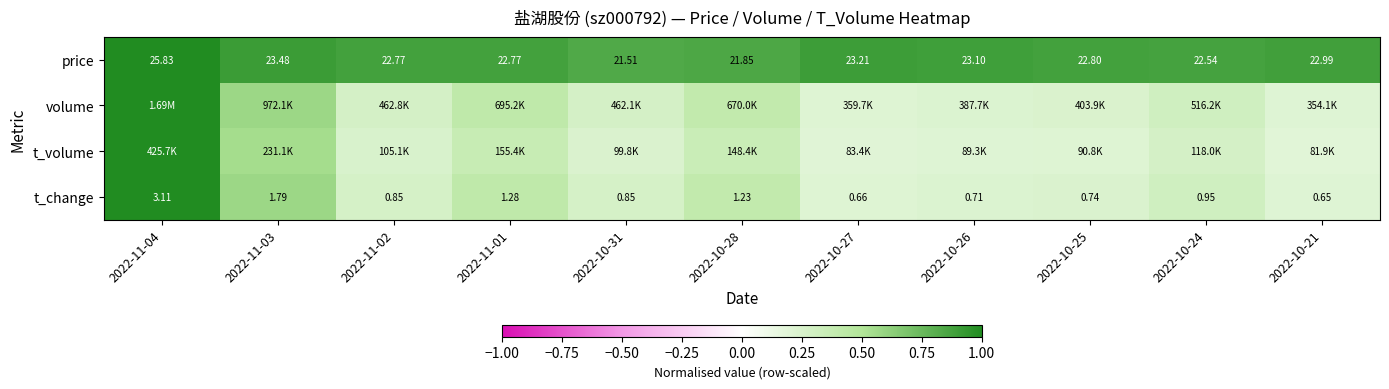

Count the number of categories in the chart.

11